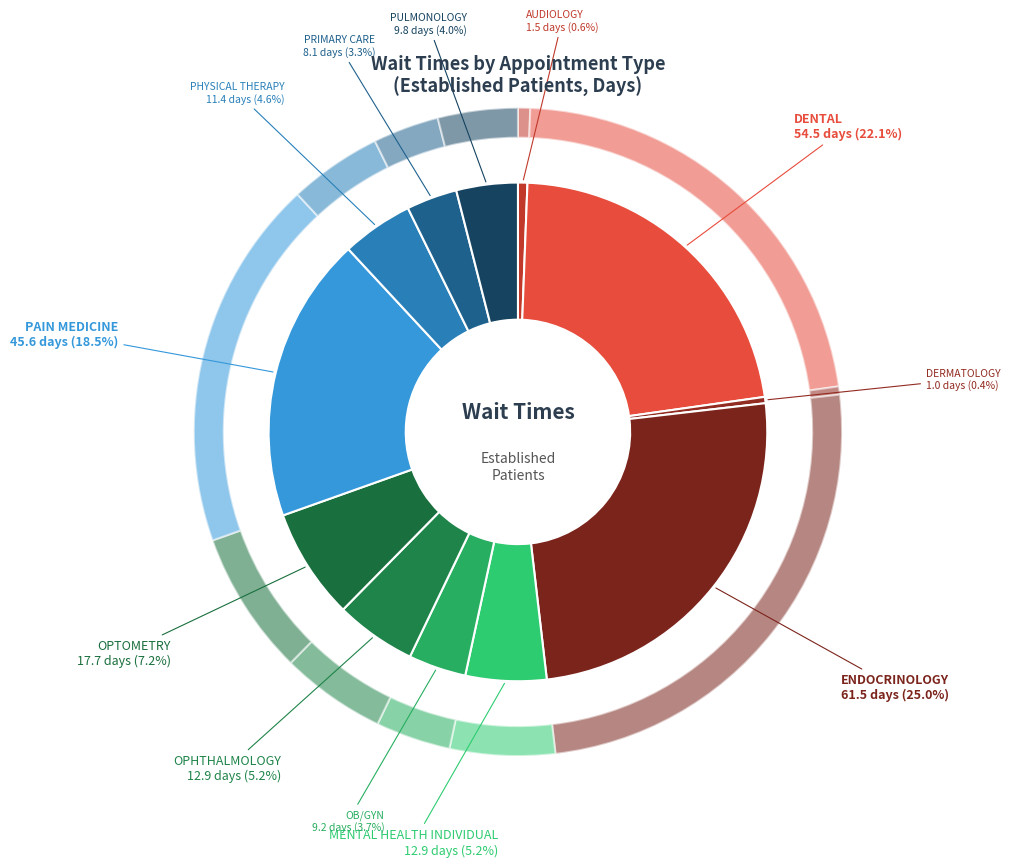

How many segments does this pie chart have?

12